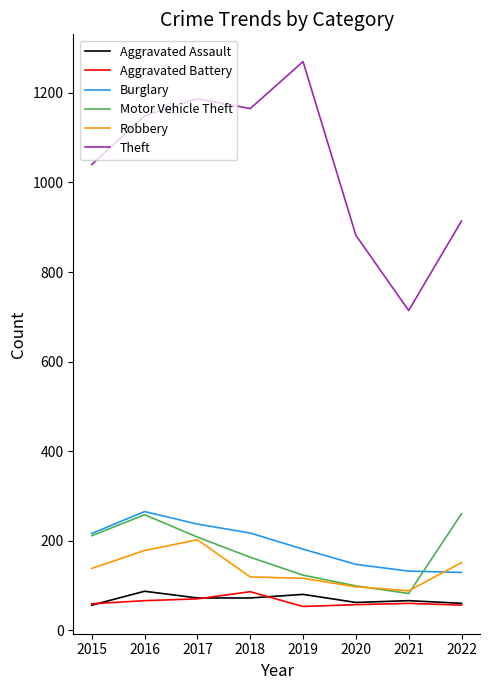

Is the value of Aggravated Battery at 2015 greater than the value of Robbery at 2017?

No